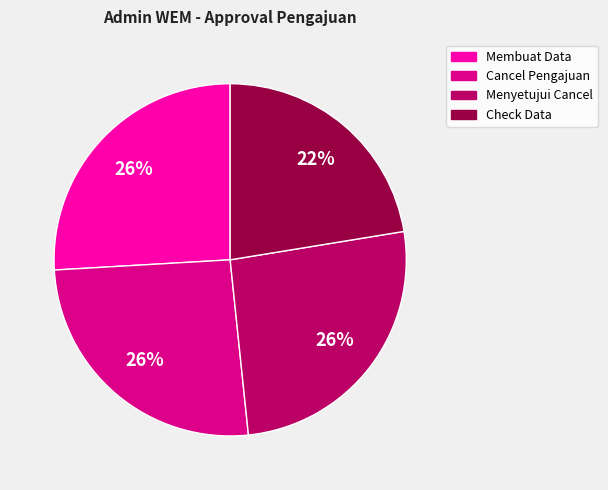

To the nearest percent, what is the average slice percentage?

25%